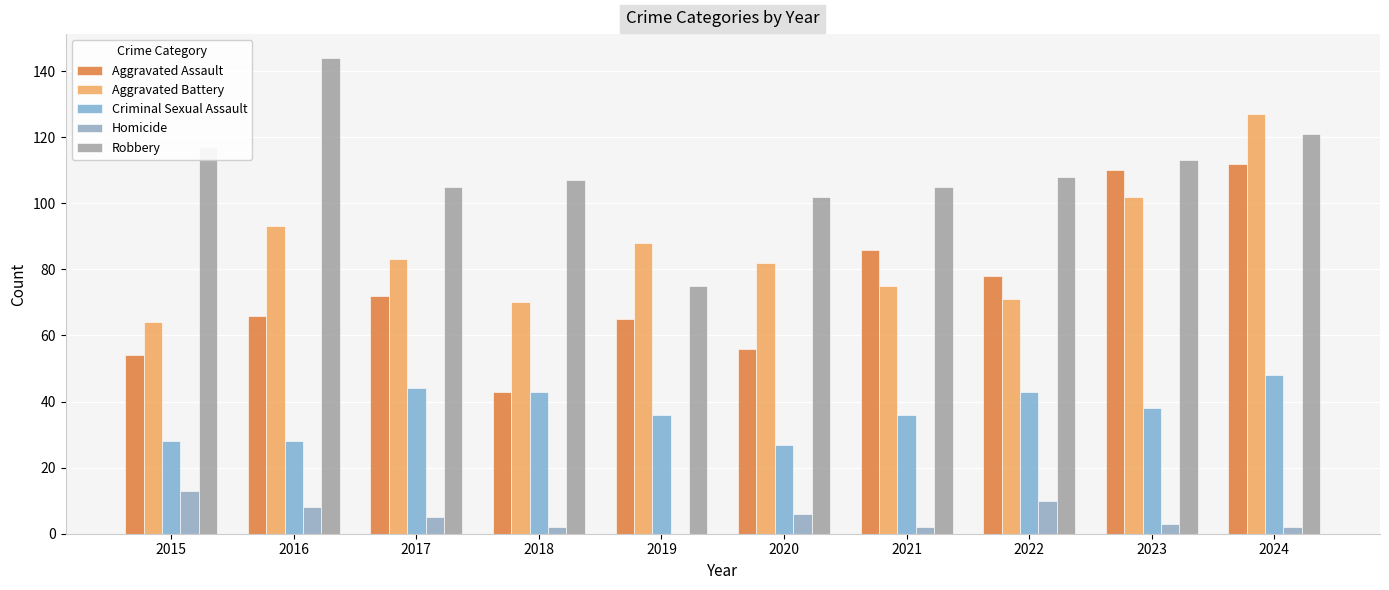

Is the value of Homicide at 2021 greater than the value of Aggravated Assault at 2017?

No